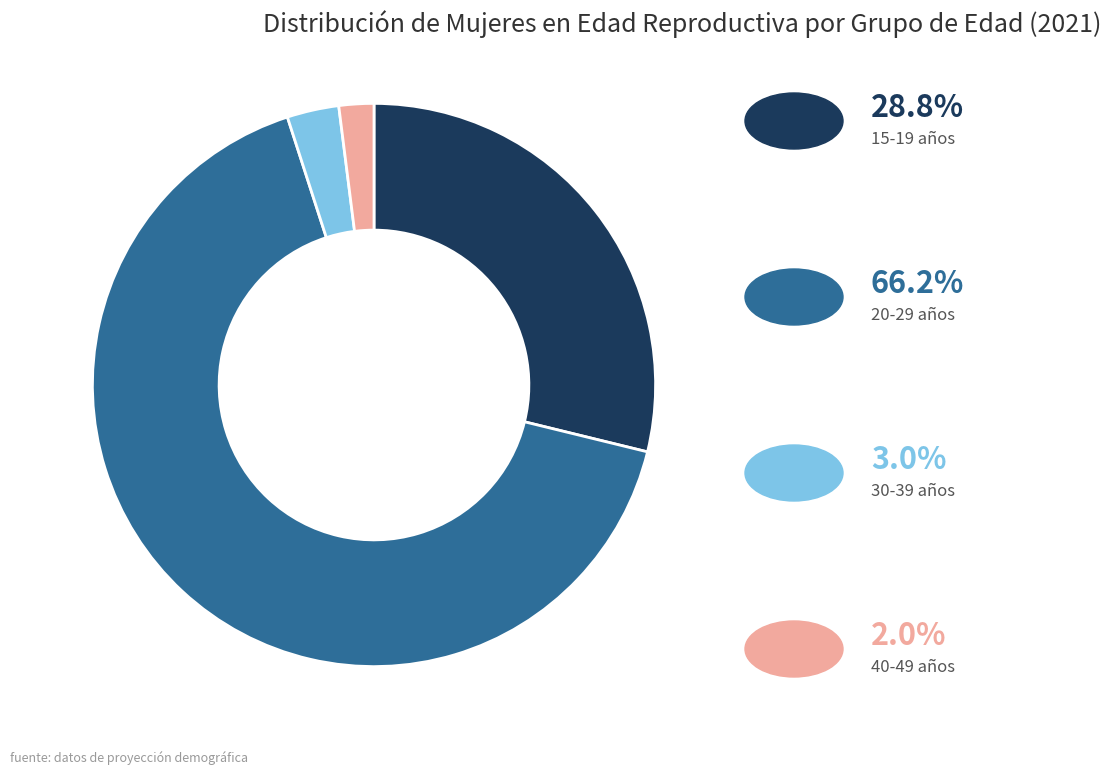

Is there a majority slice in this chart?

Yes